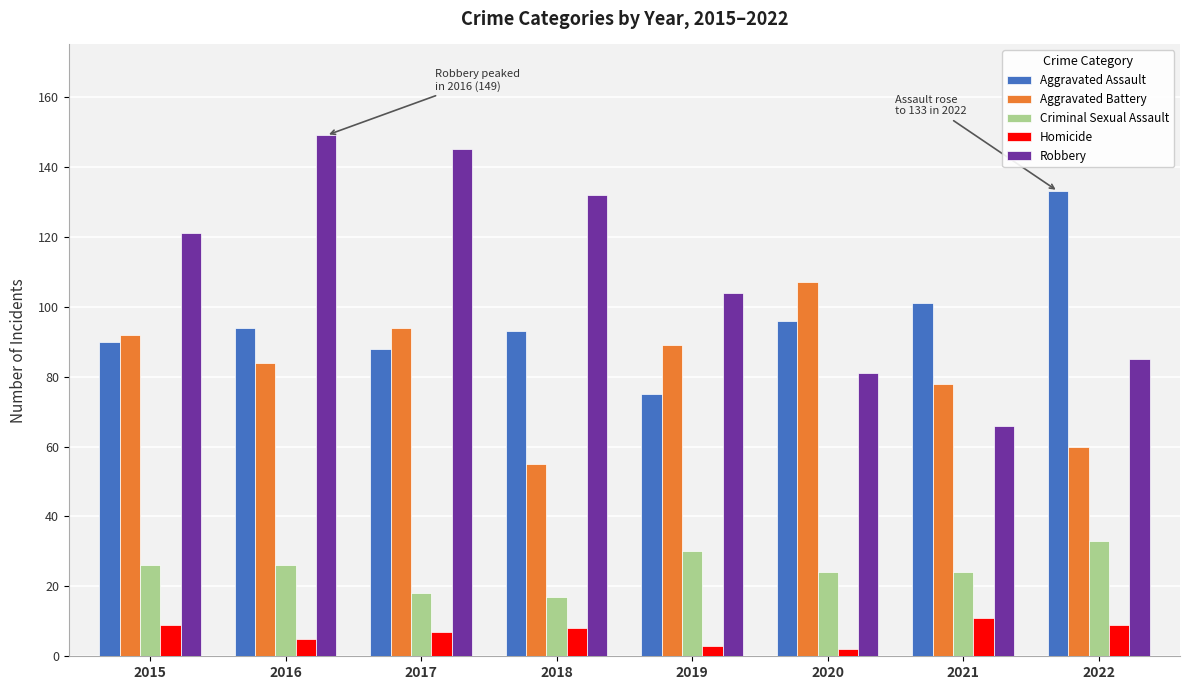

Are the bars grouped side by side (vs. stacked)?

Yes